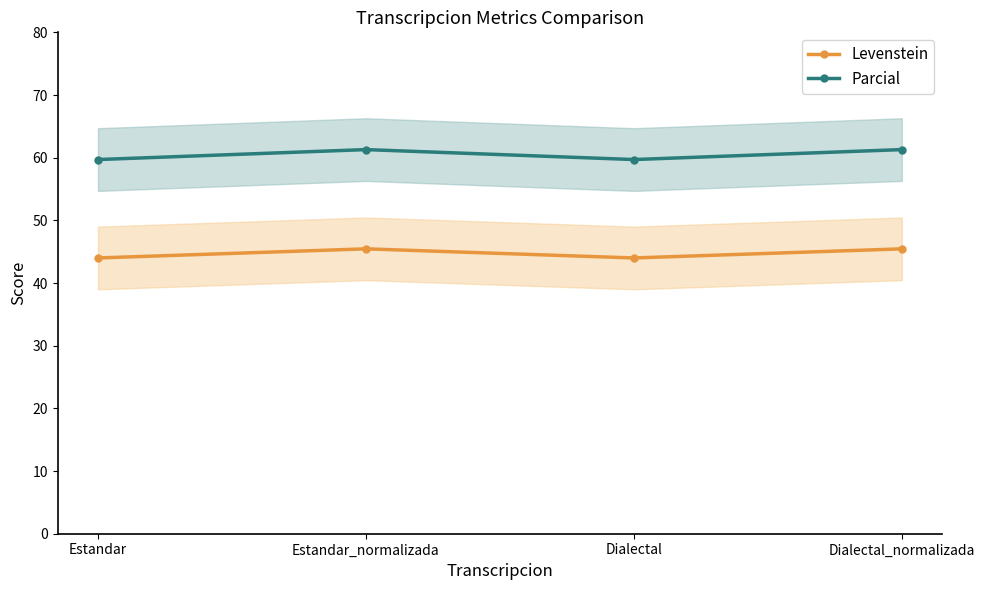

True or false: Parcial and Levenstein intersect in this chart.

False